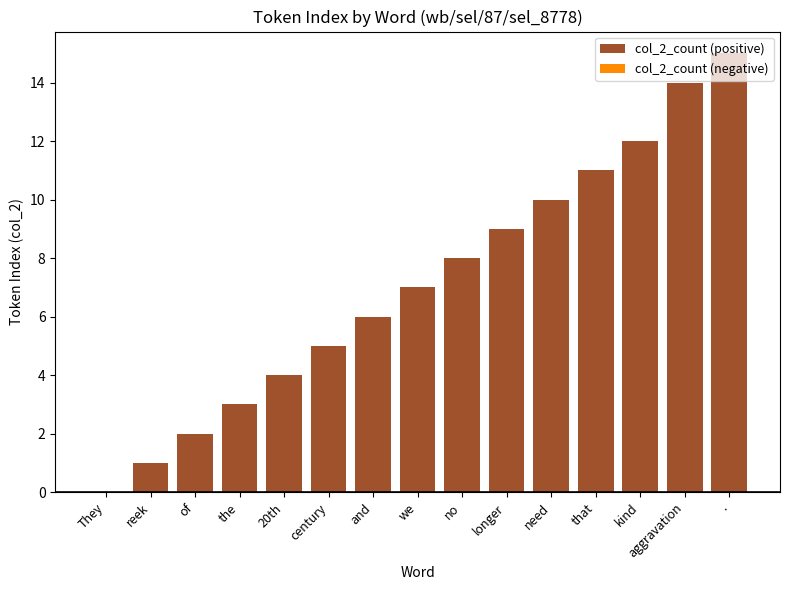

What is the change in value from the to and?

+3